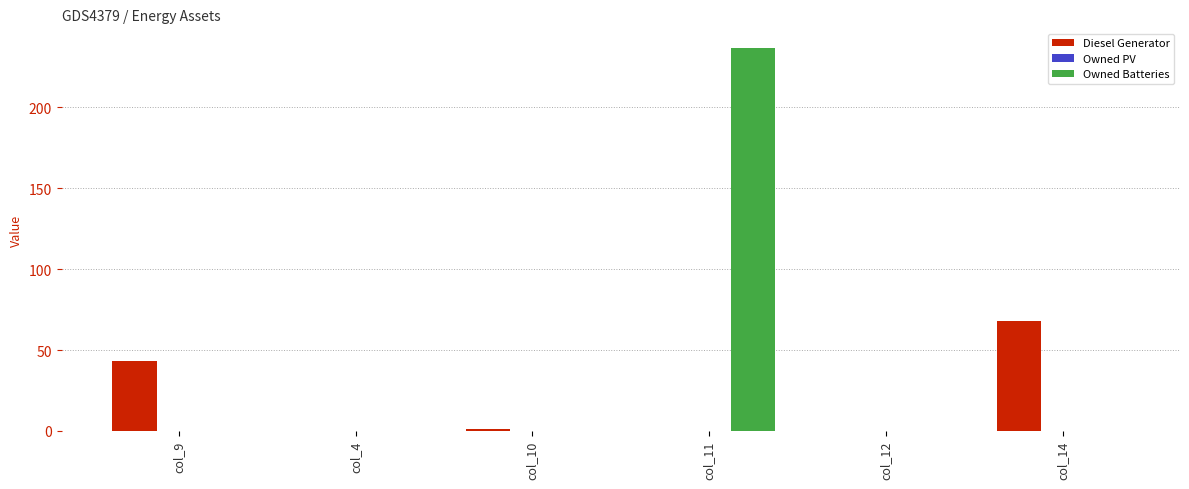

How many distinct data groups are displayed?

2